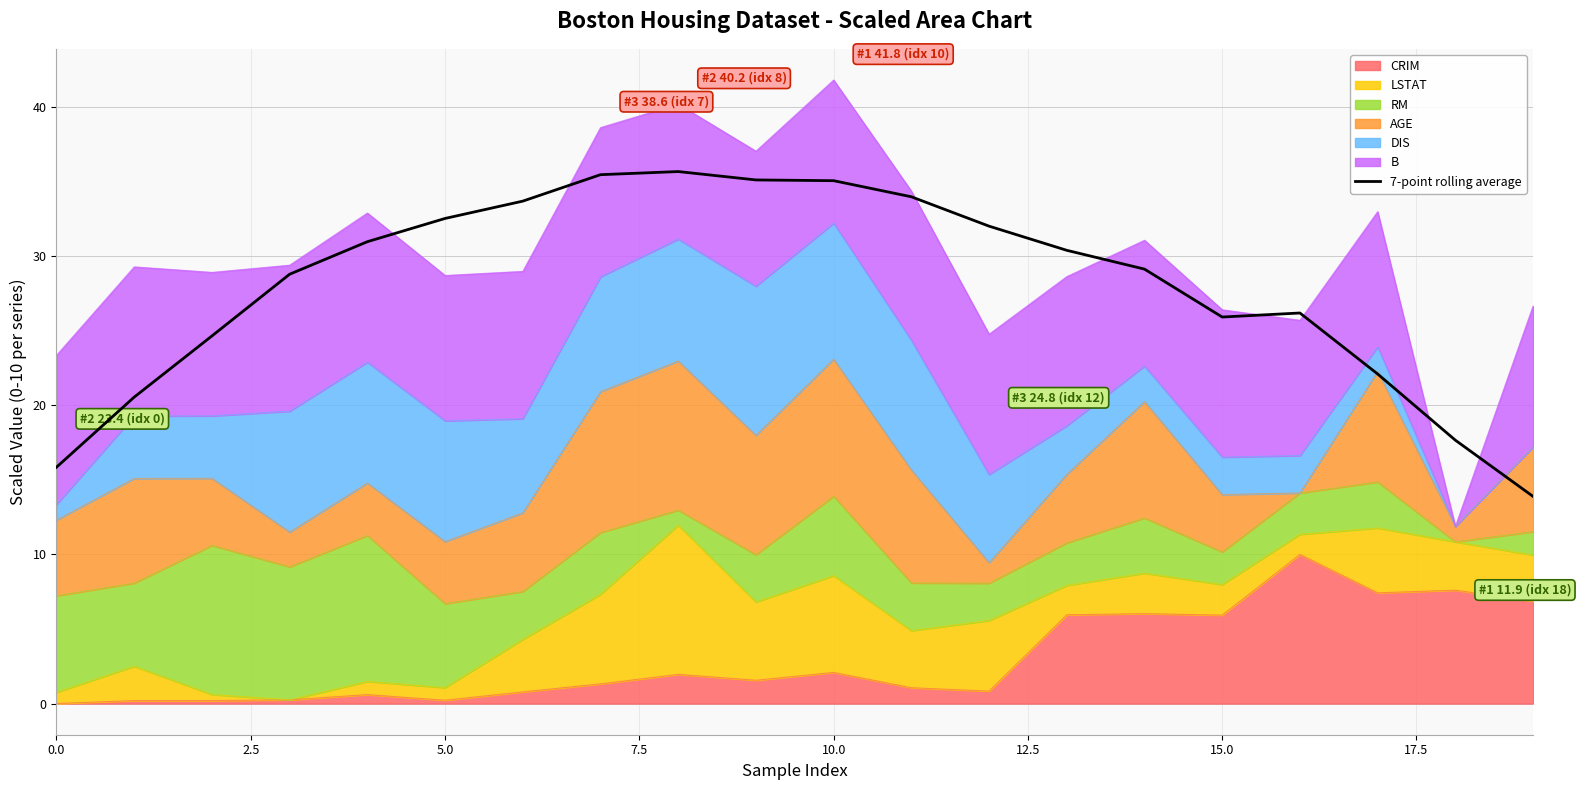

Which label corresponds to the smallest value in the chart?

19